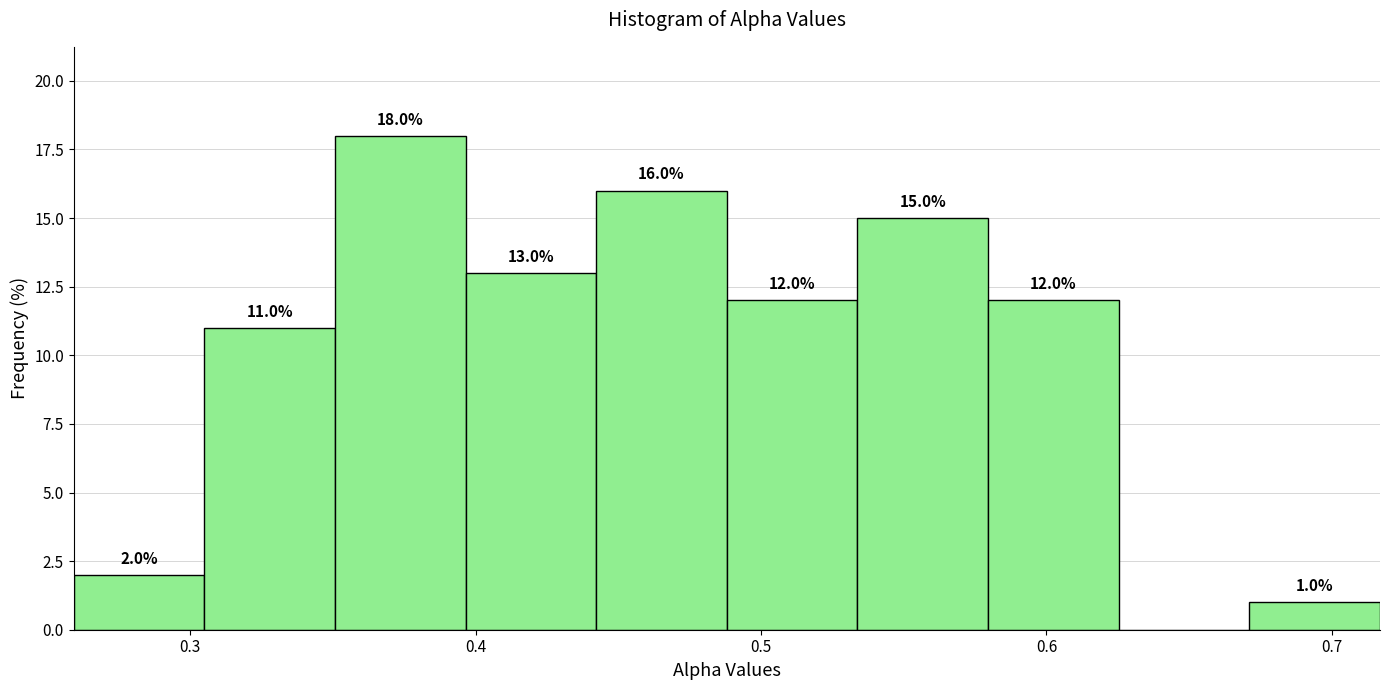

Over which range of the x-axis is the bar tallest?

0.35 to 0.40